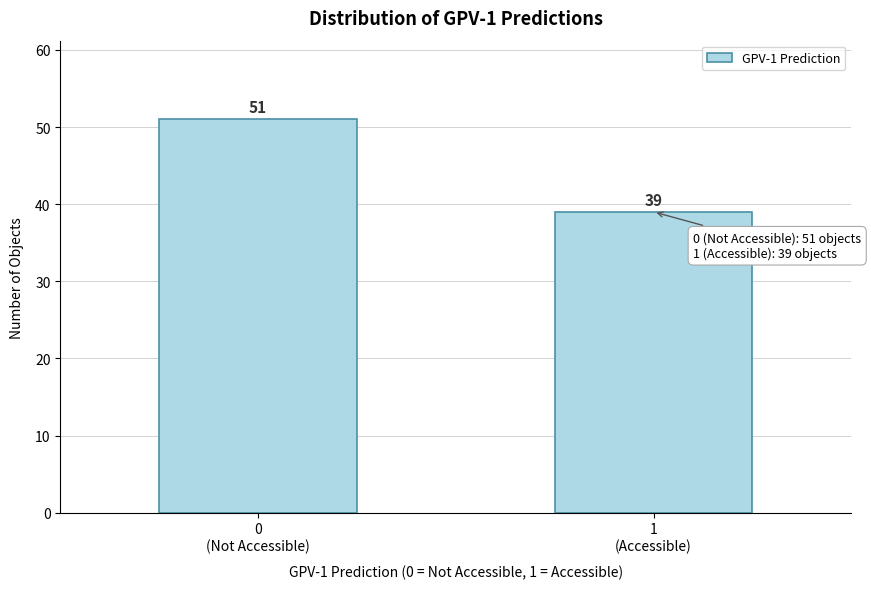

Reading left to right, what are all the values shown in this chart?

51	39